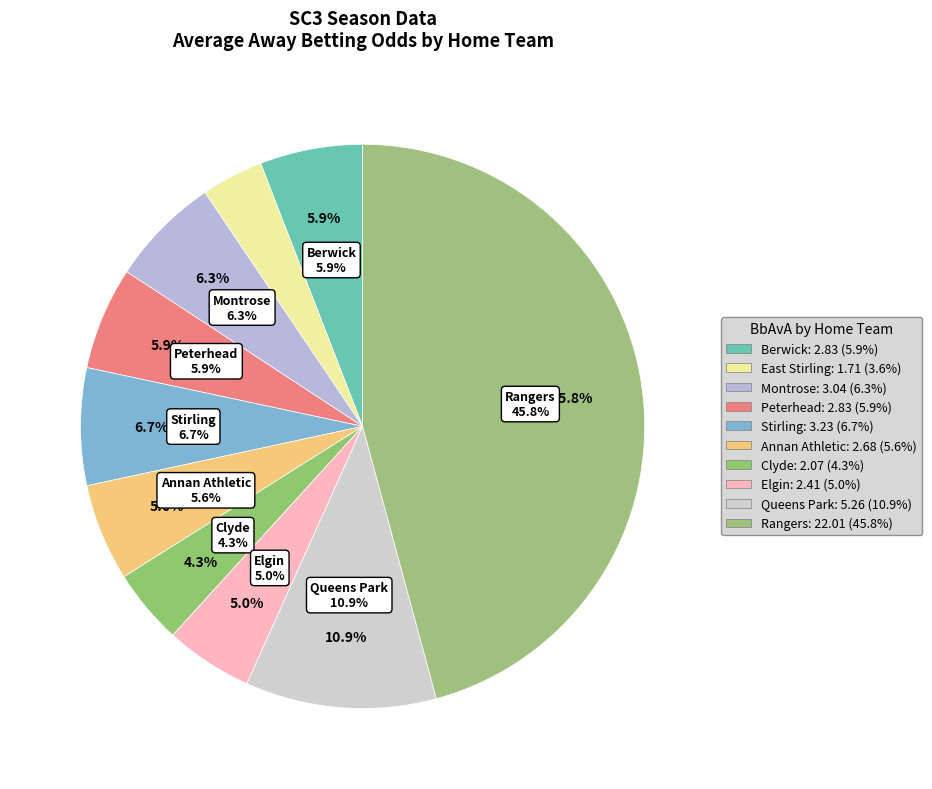

What percentage is the Queens Park slice, to the nearest percent?

11%